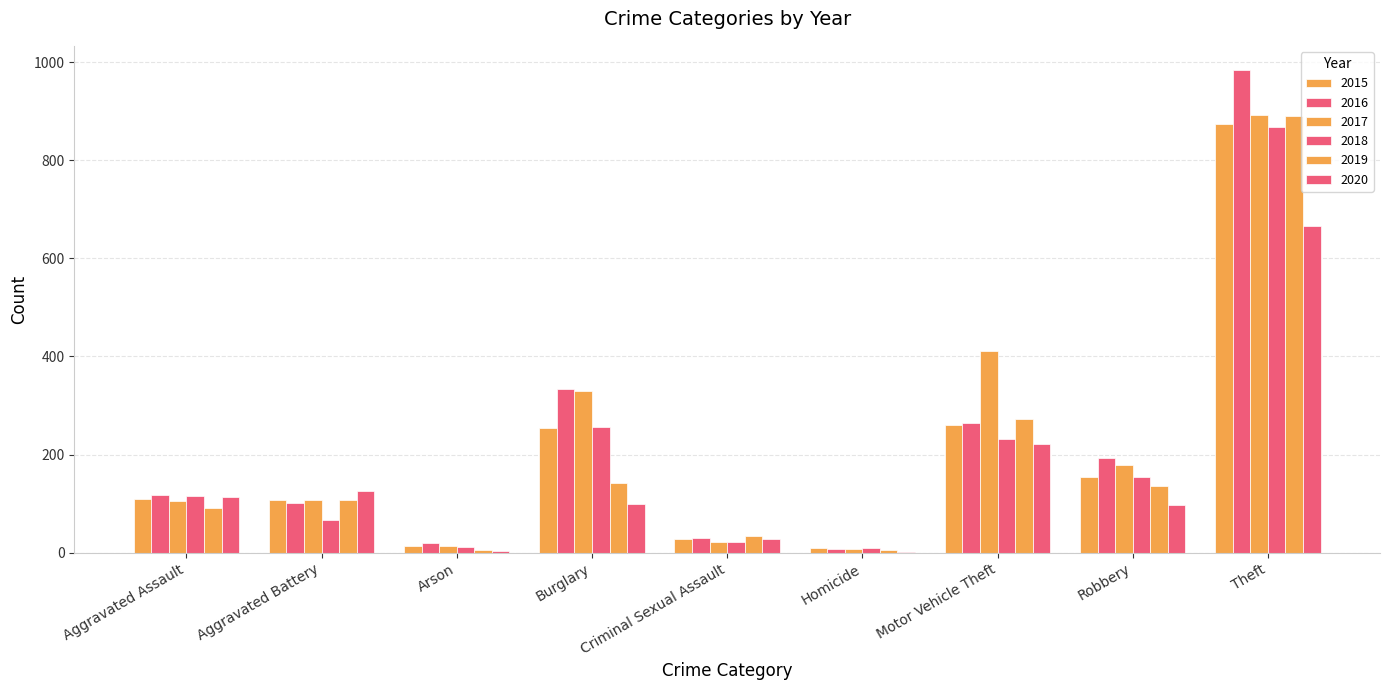

What is the total value across all series at Homicide?

41